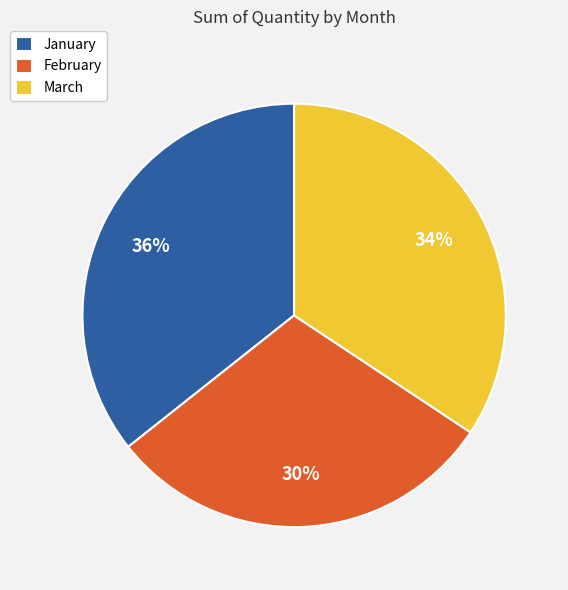

To the nearest percent, what is the difference between the March and February slice percentages?

4%